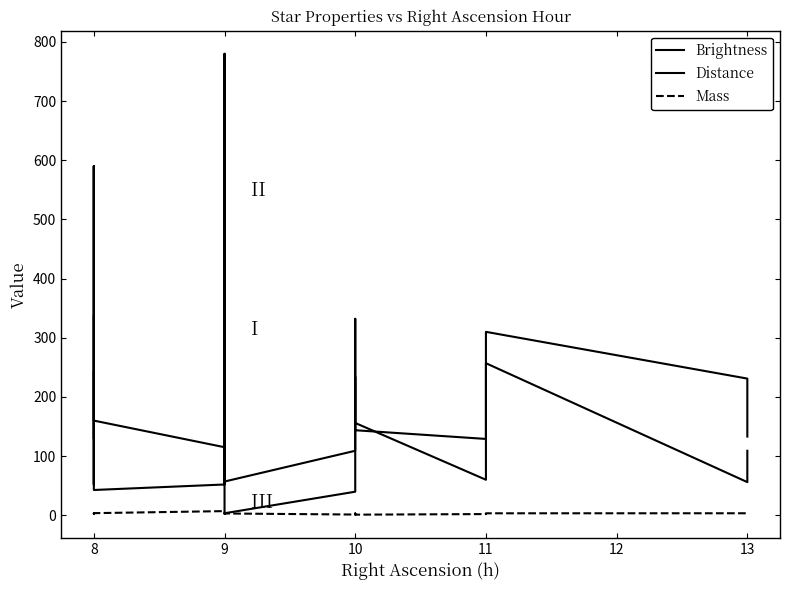

Where is the first local maximum for Distance?

8